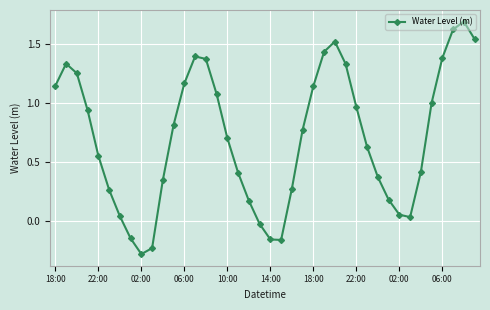

How many data points are less than 0?

6